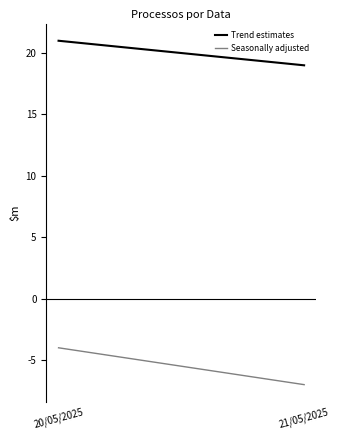

How many lines are shown in the chart?

2